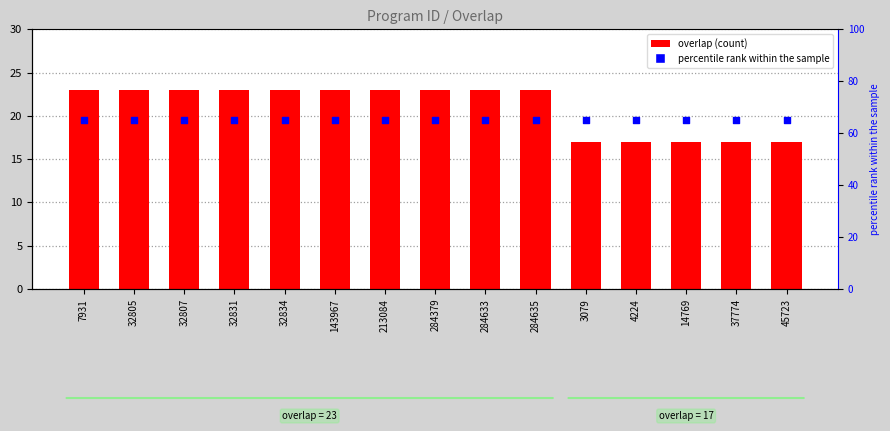

At which category is the sum across all series the highest?

7931